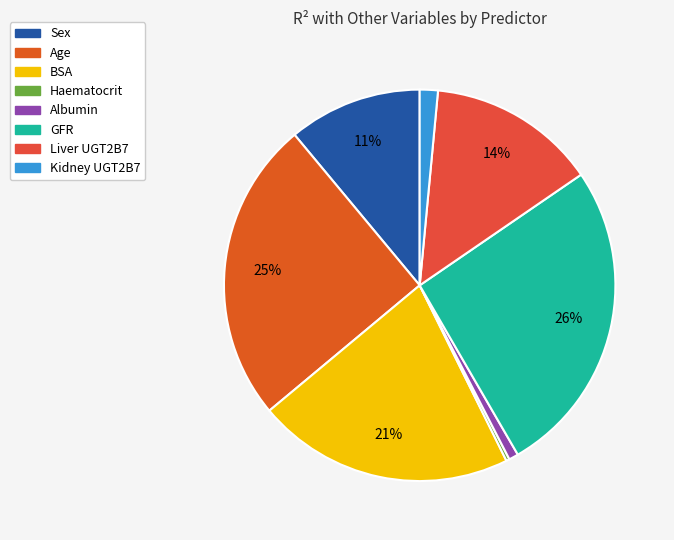

Is there a majority slice in this chart?

No